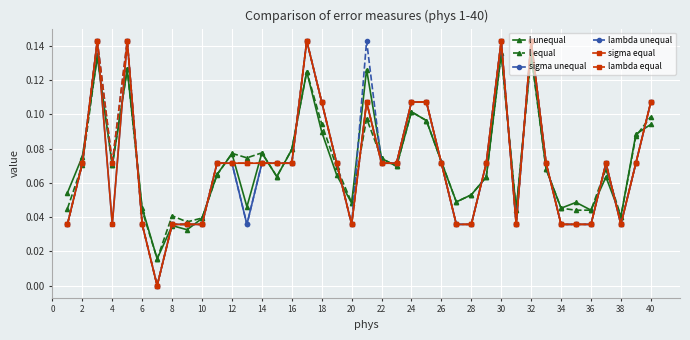

What are all the series names shown in the legend?

l unequal, l equal, sigma unequal, lambda unequal, sigma equal, lambda equal